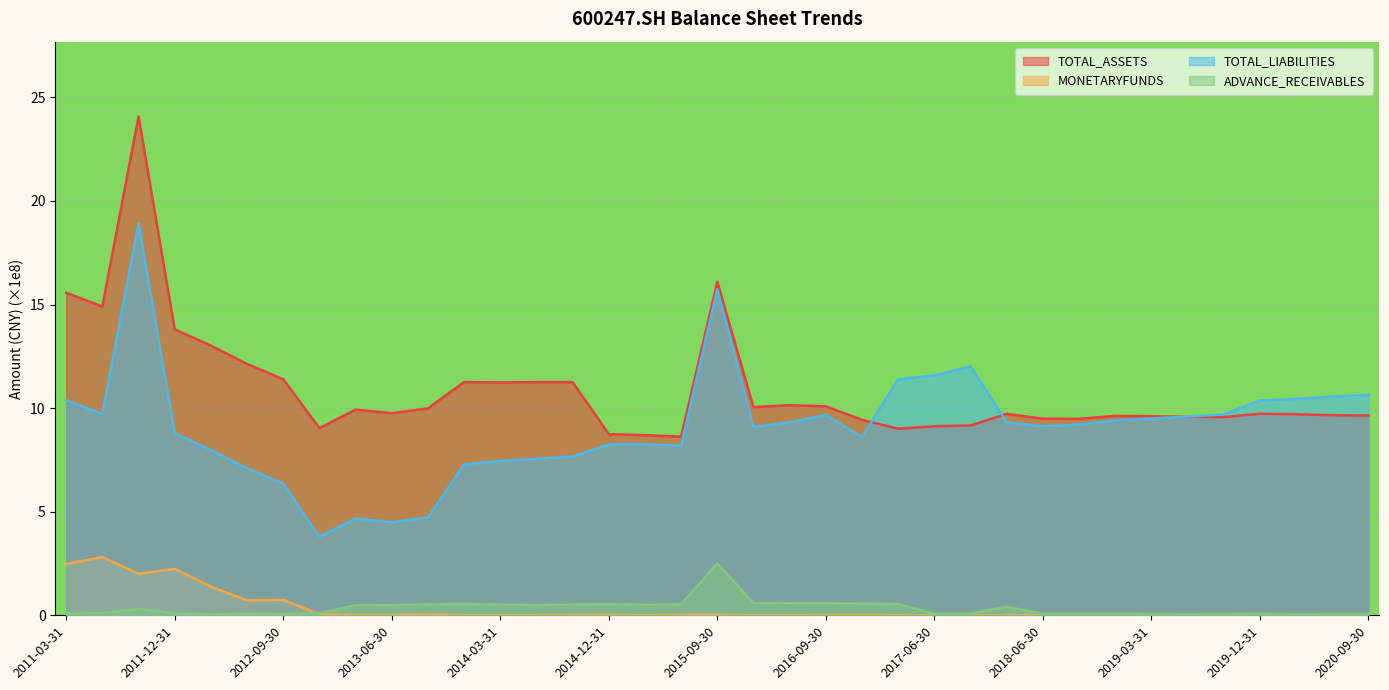

True or false: MONETARYFUNDS and ADVANCE_RECEIVABLES cross at least once.

True